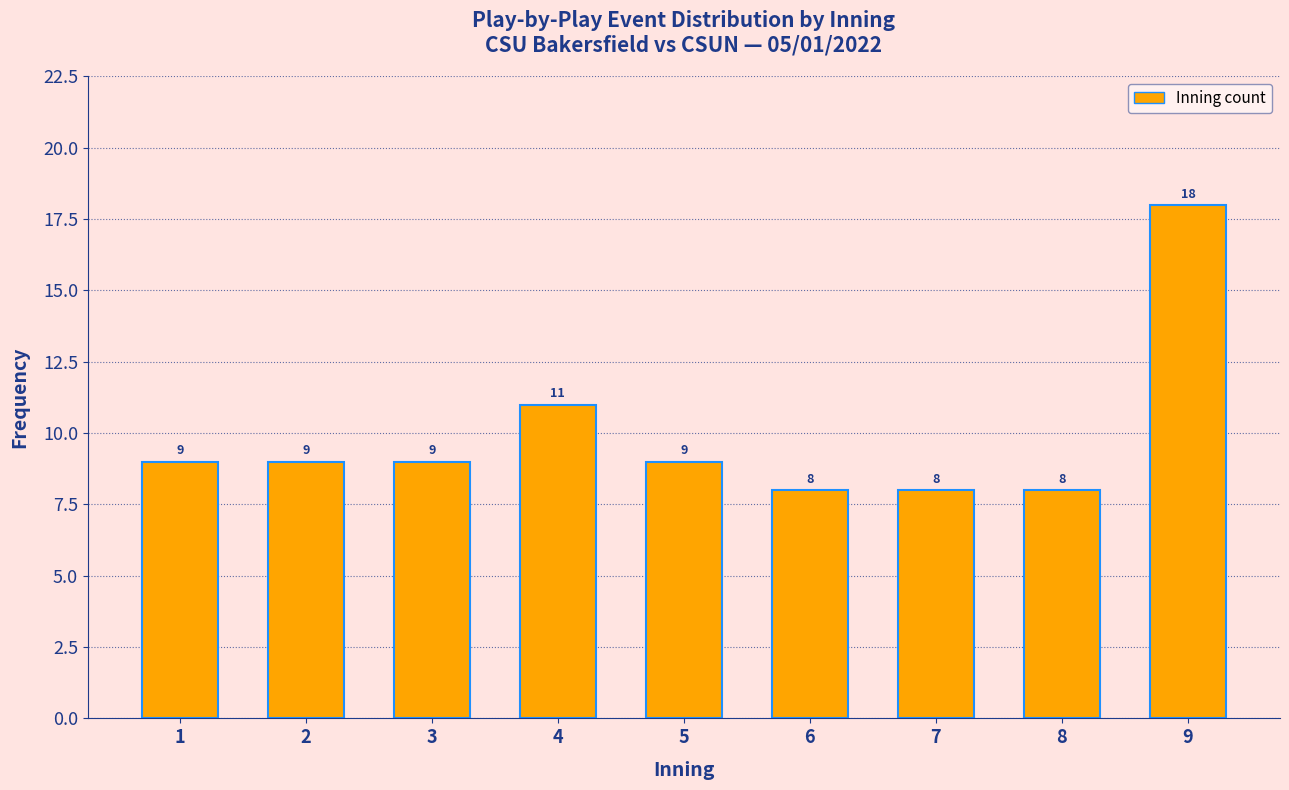

Reading right to left, what are all the values shown in this chart?

9=18	8=8	7=8	6=8	5=9	4=11	3=9	2=9	1=9